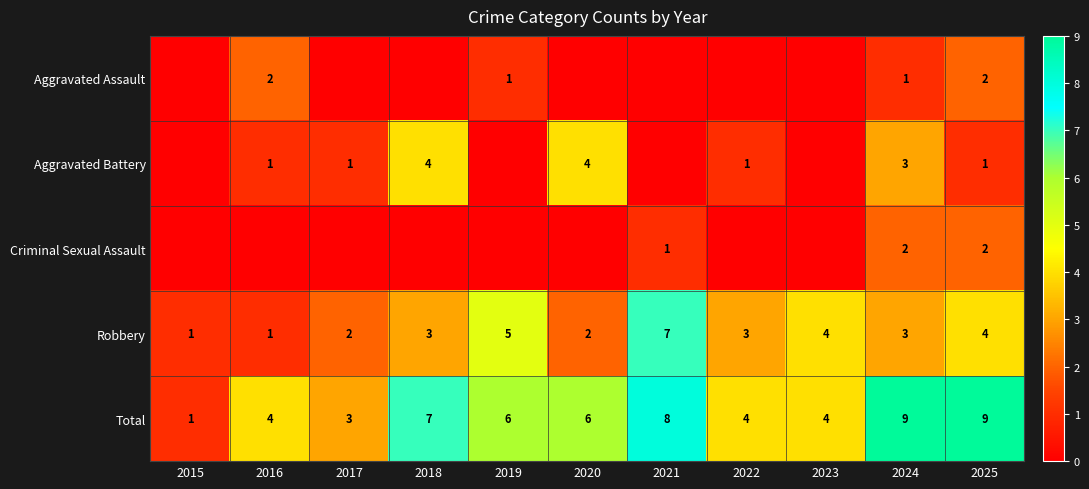

Is it true that Aggravated Battery equals 1 at 2017?

True